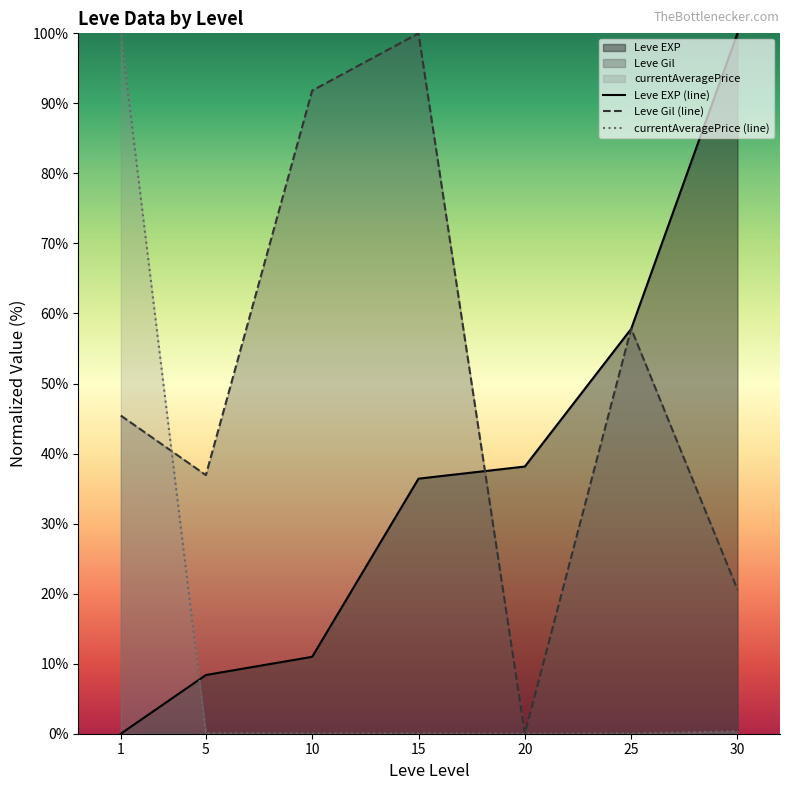

What is the greatest value displayed?

100.0